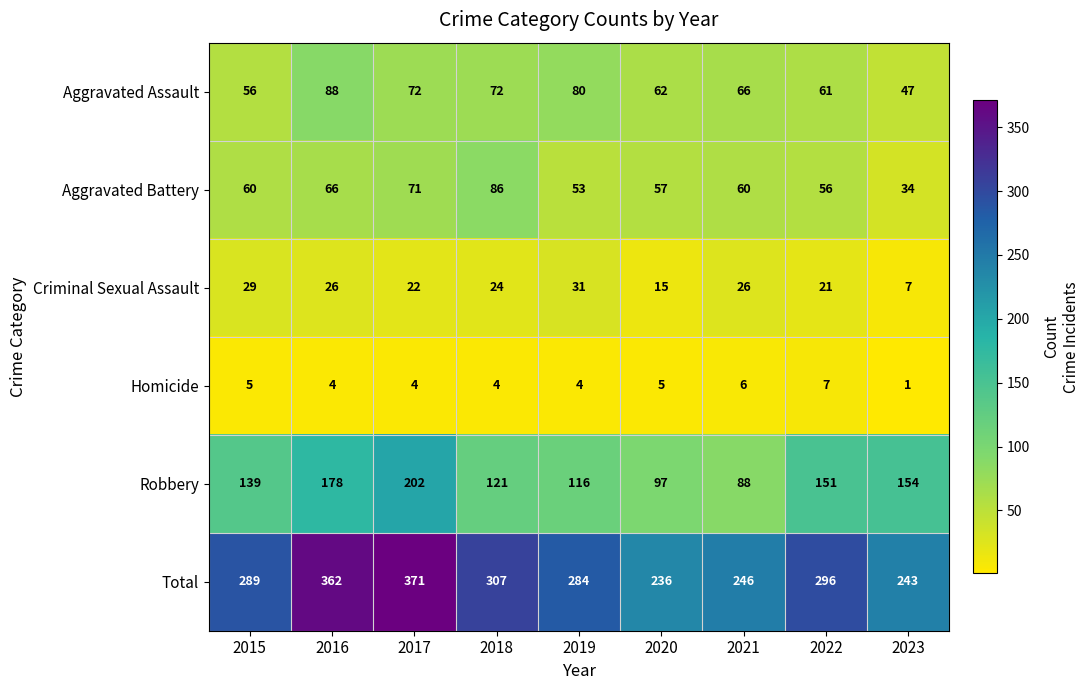

What is the total value across all series at 2020?

472